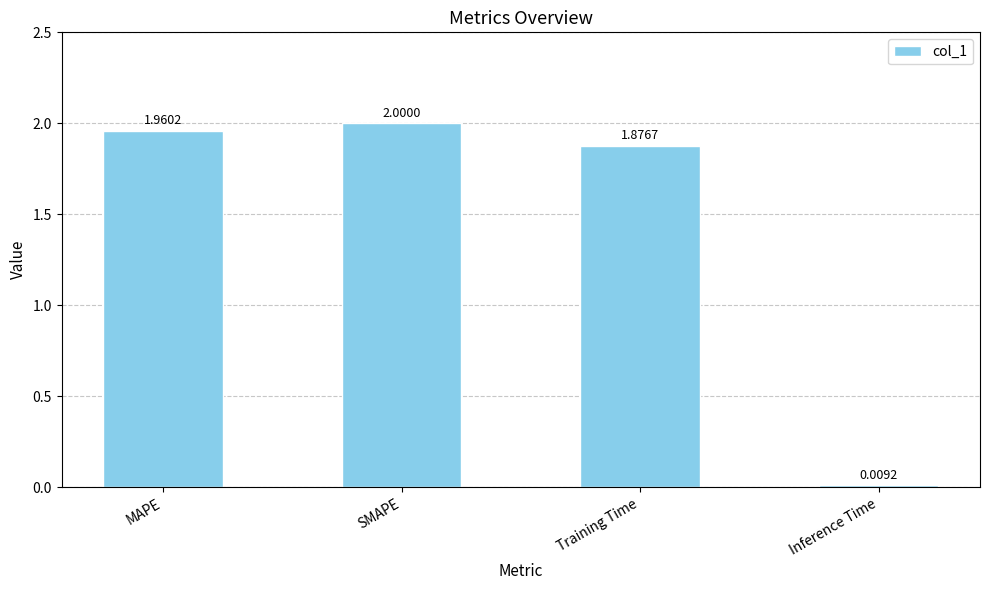

What is the label of the 1st bar from the left?

MAPE